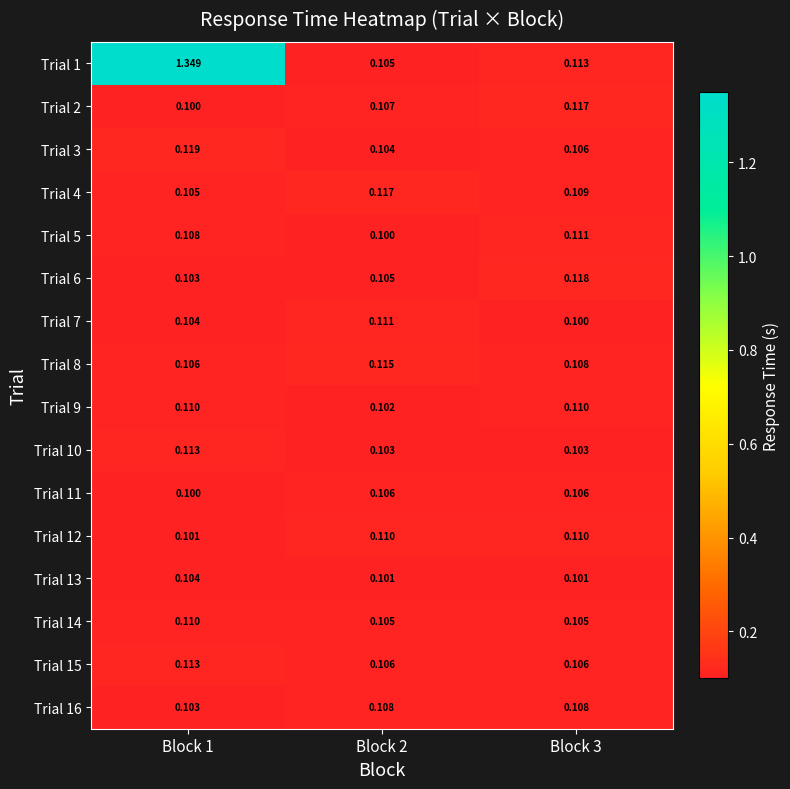

Is the value of Trial 16 at Block 2 greater than the value of Trial 15 at Block 1?

No